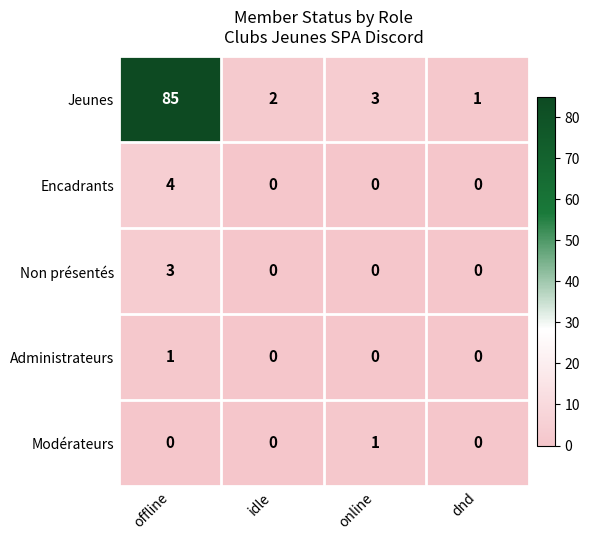

What is the difference between the highest and lowest values at idle?

2